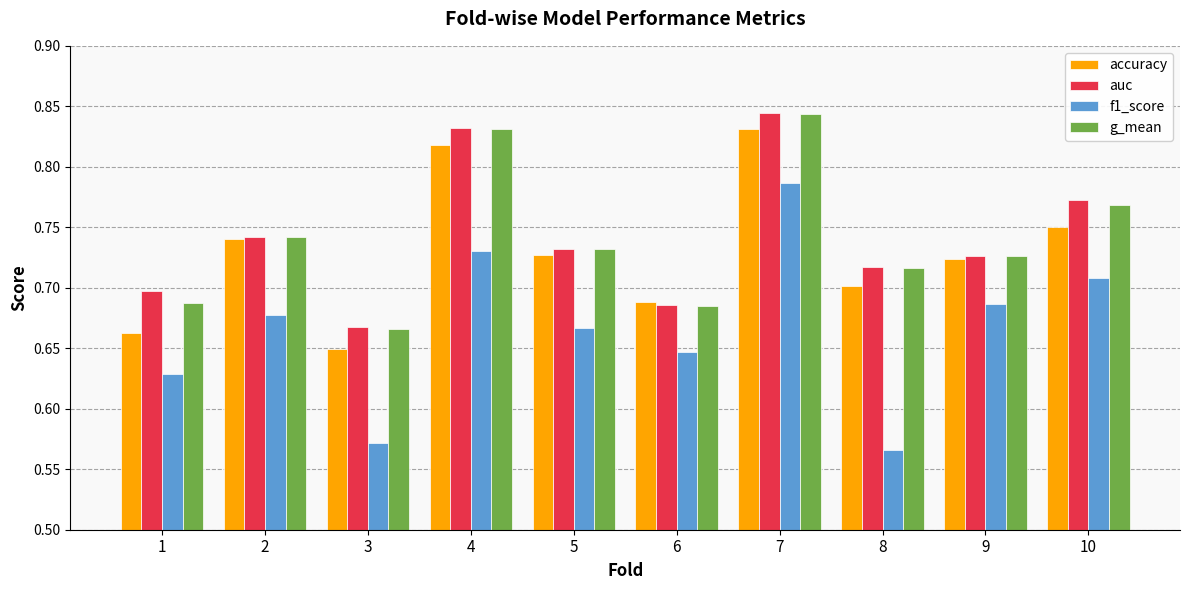

What are all the series names shown in the legend?

accuracy, auc, f1_score, g_mean